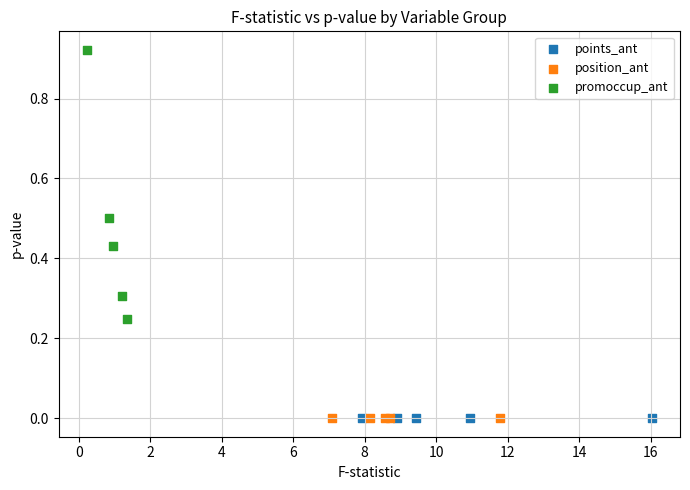

Which series reaches the maximum Y coordinate?

promoccup_ant